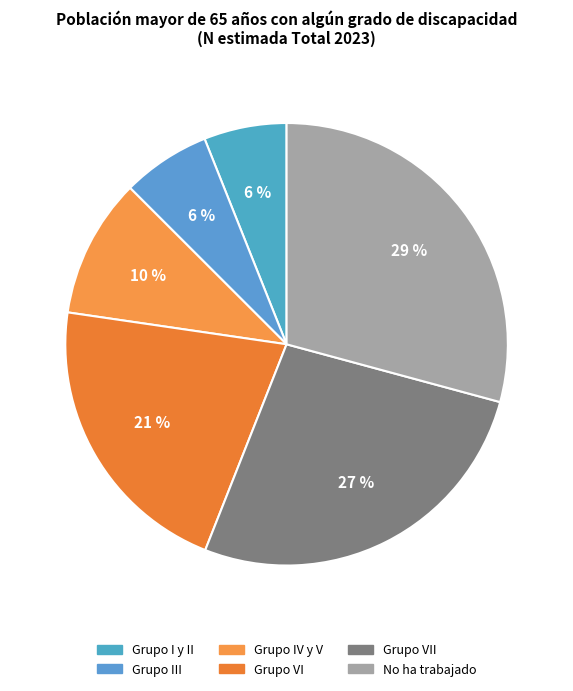

What percentage do Grupo VII and Grupo VI together represent?

48.1%